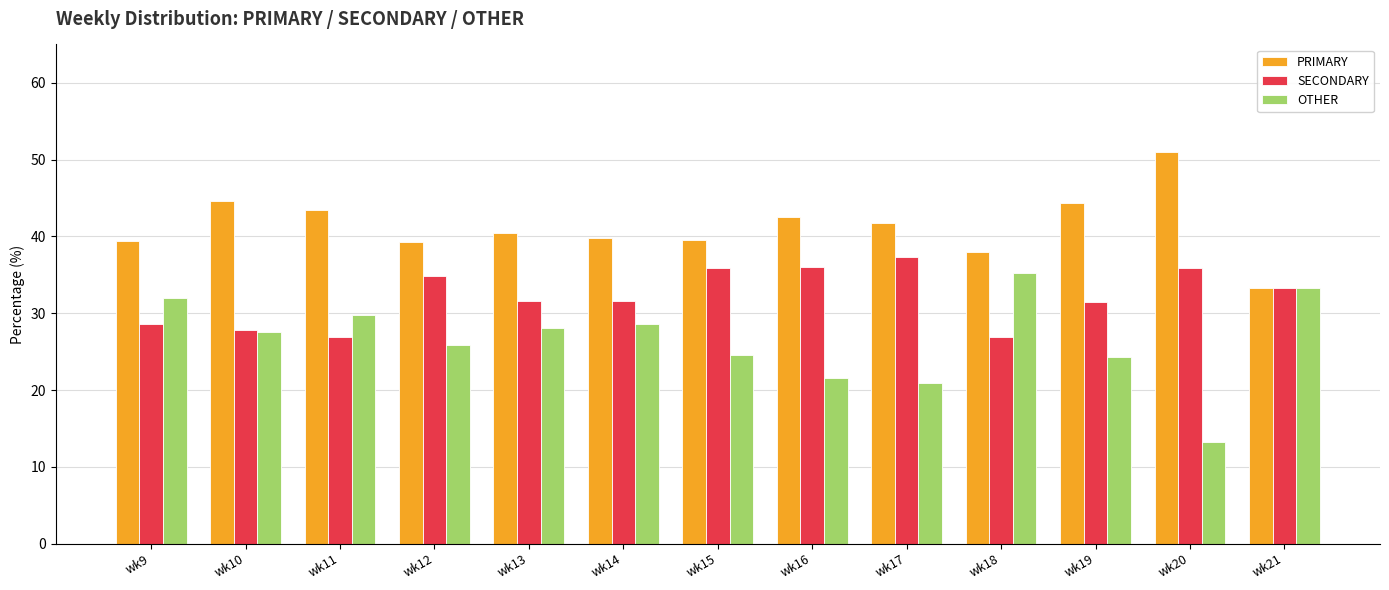

At wk13, list the series in order from smallest to largest.

OTHER, SECONDARY, PRIMARY